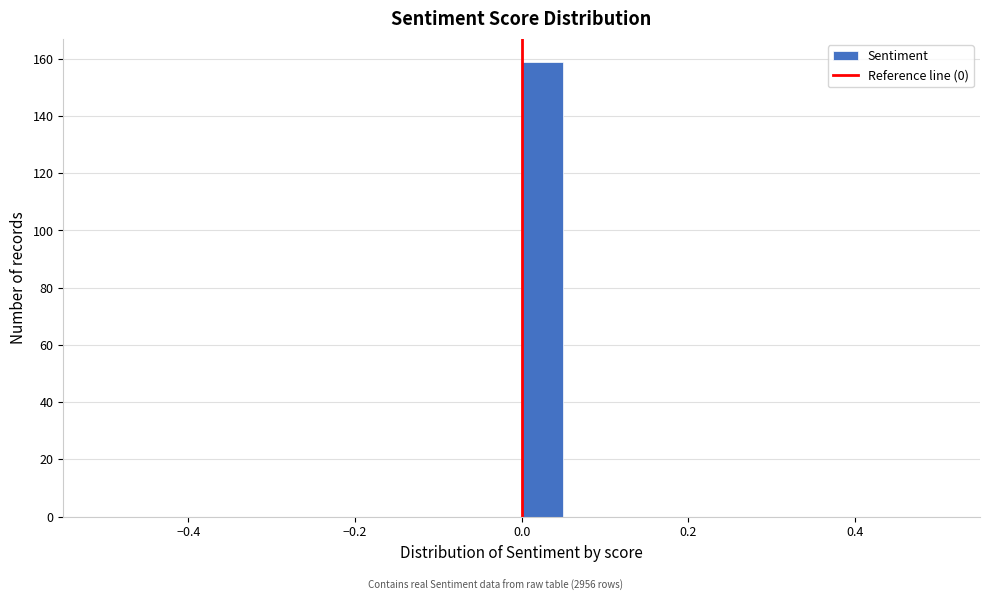

Read against the x-axis, roughly where is the centre of the tallest bar?

0.02